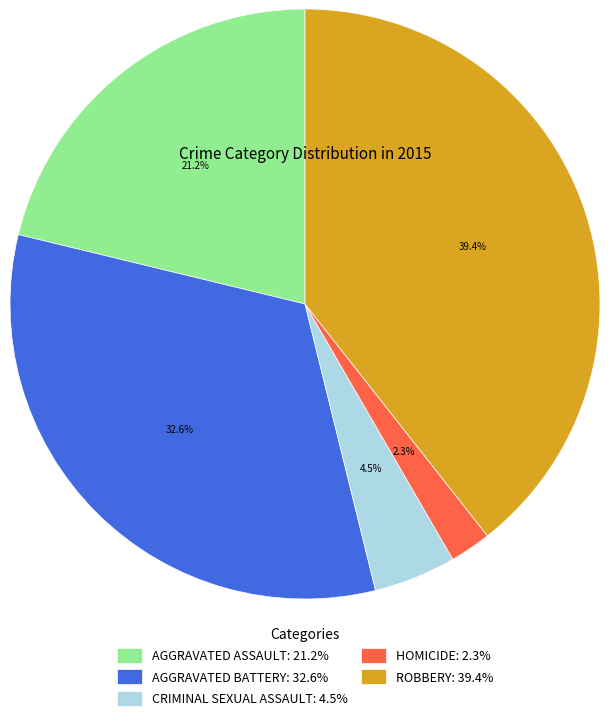

Is there any slice that represents more than half of the pie?

No